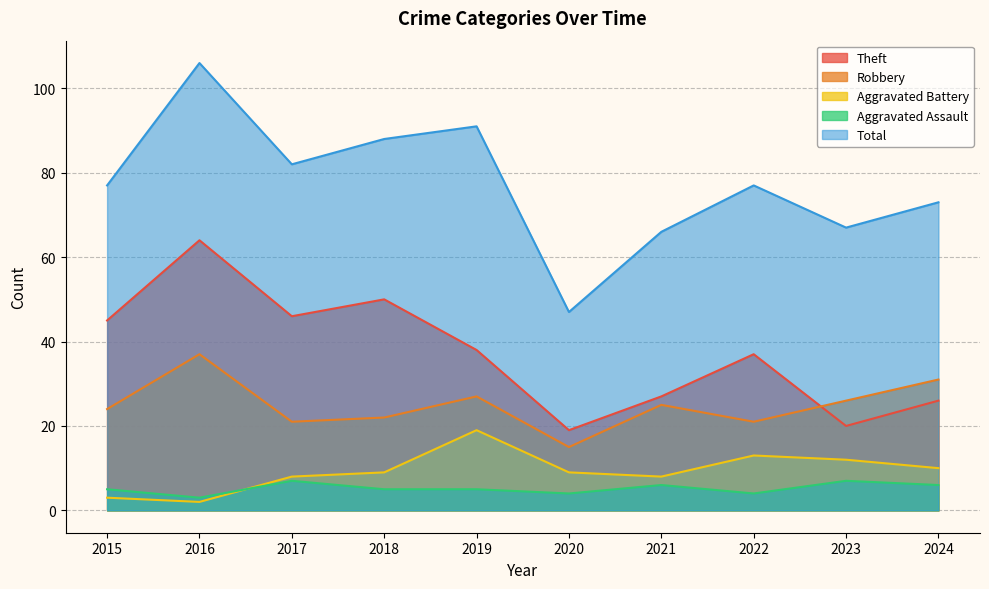

Which series has the largest range (max minus min)?

Total